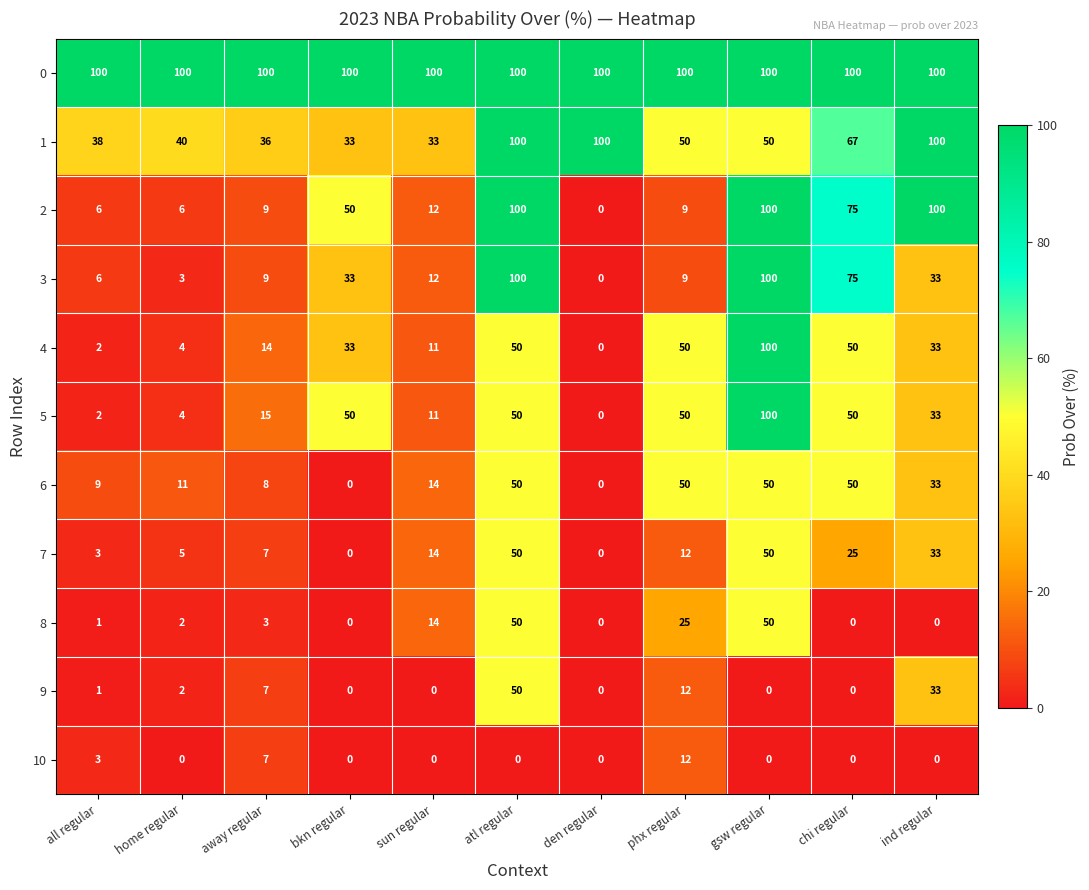

What is the spread (max minus min) of values at sun regular?

100